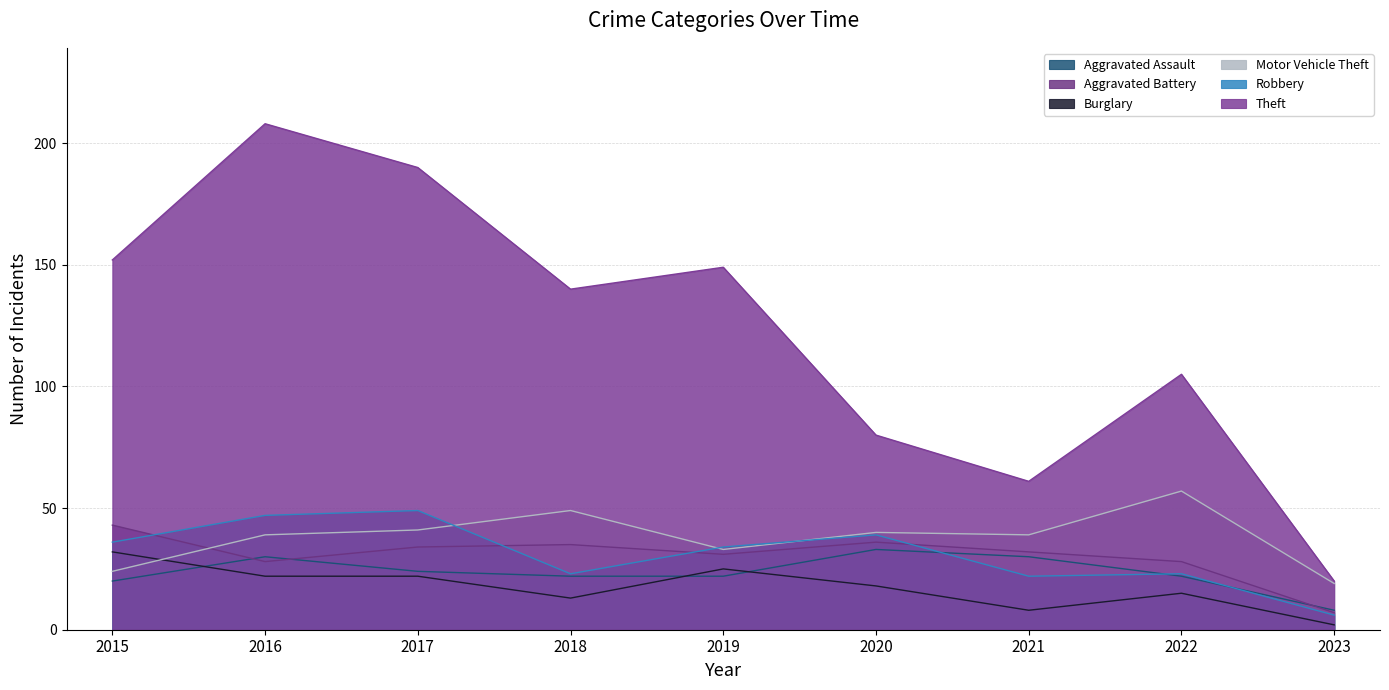

Which series has the largest total across all categories?

Theft